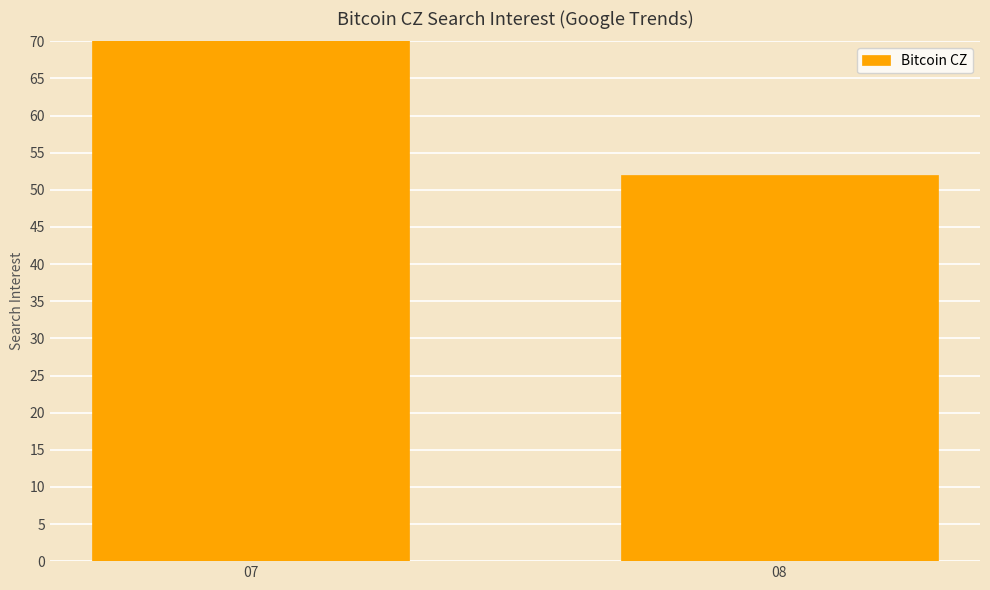

Count the number of categories in the chart.

2